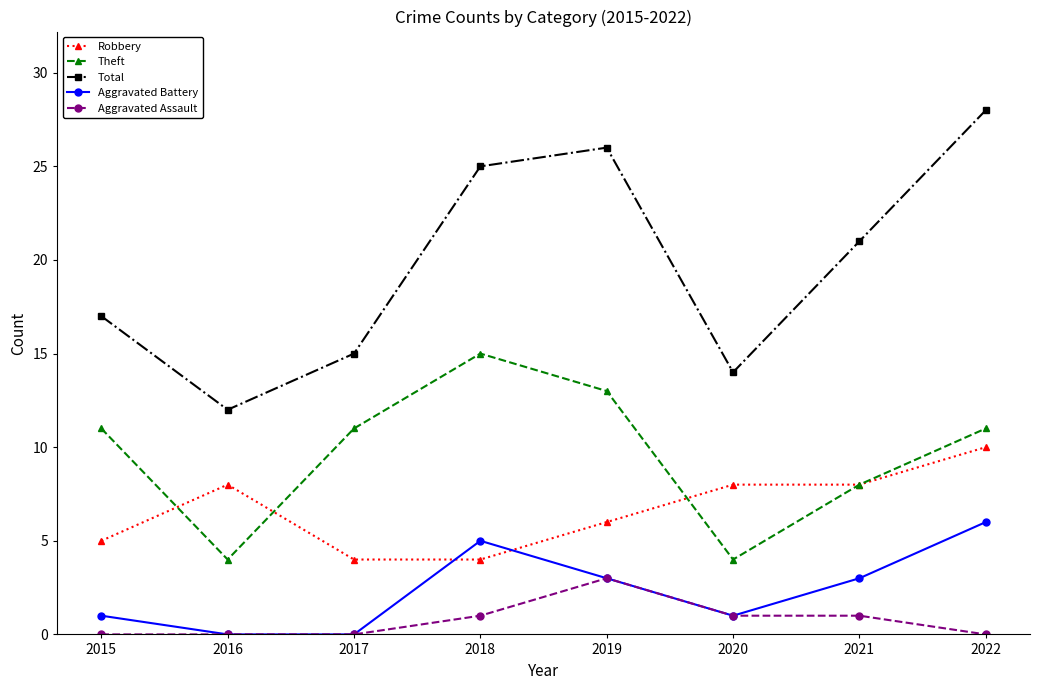

What is the approximate value of Robbery at 2022?

10